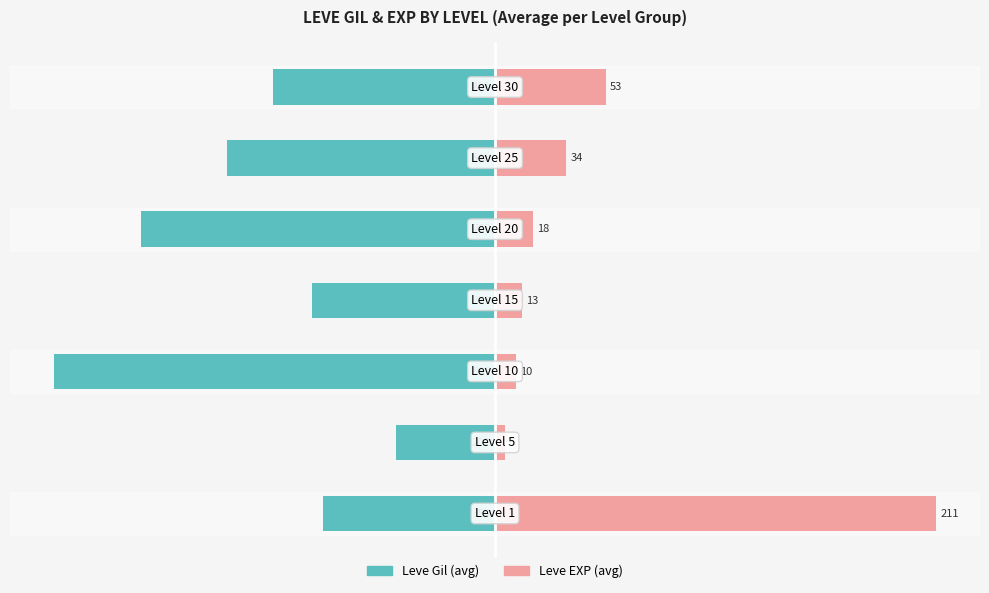

How many groups of bars are there?

7